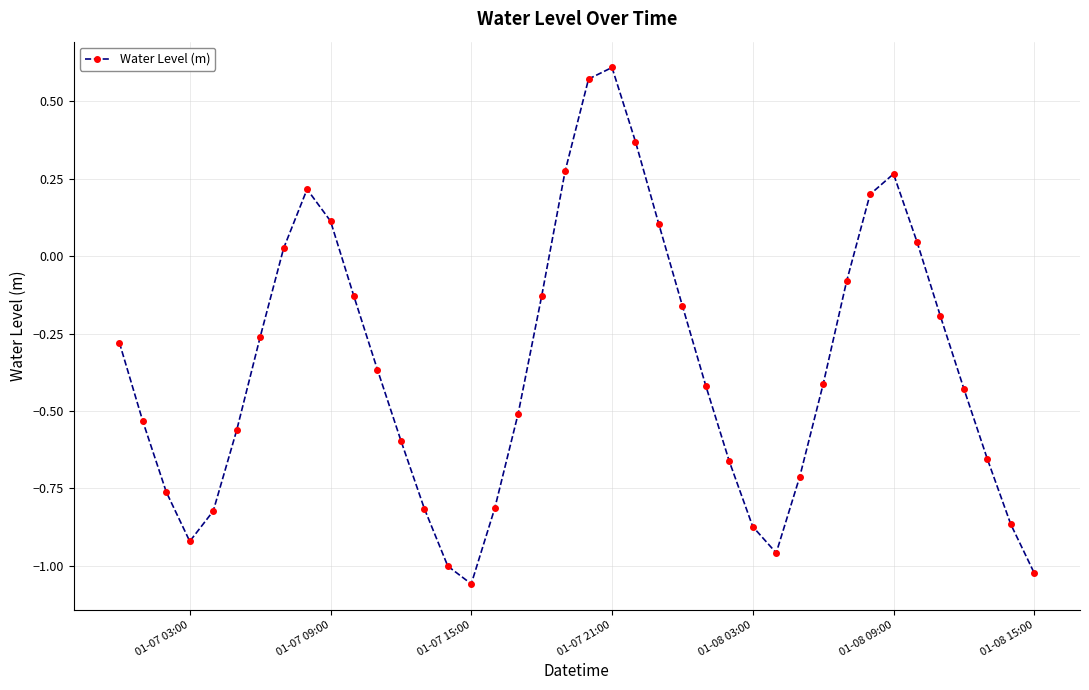

True or false: the data has more than 2 interior local peaks.

True